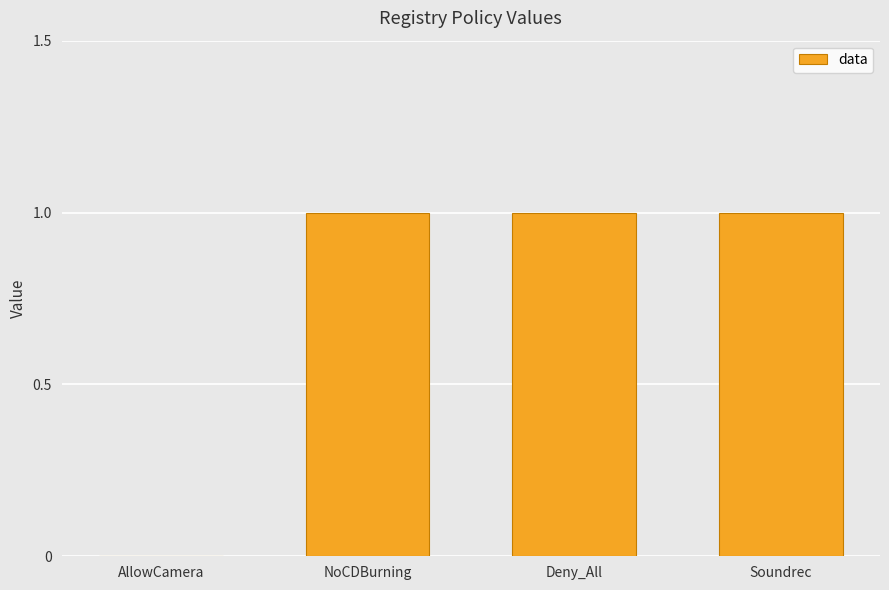

Reading right to left, what are all the values shown in this chart?

1	1	1	0